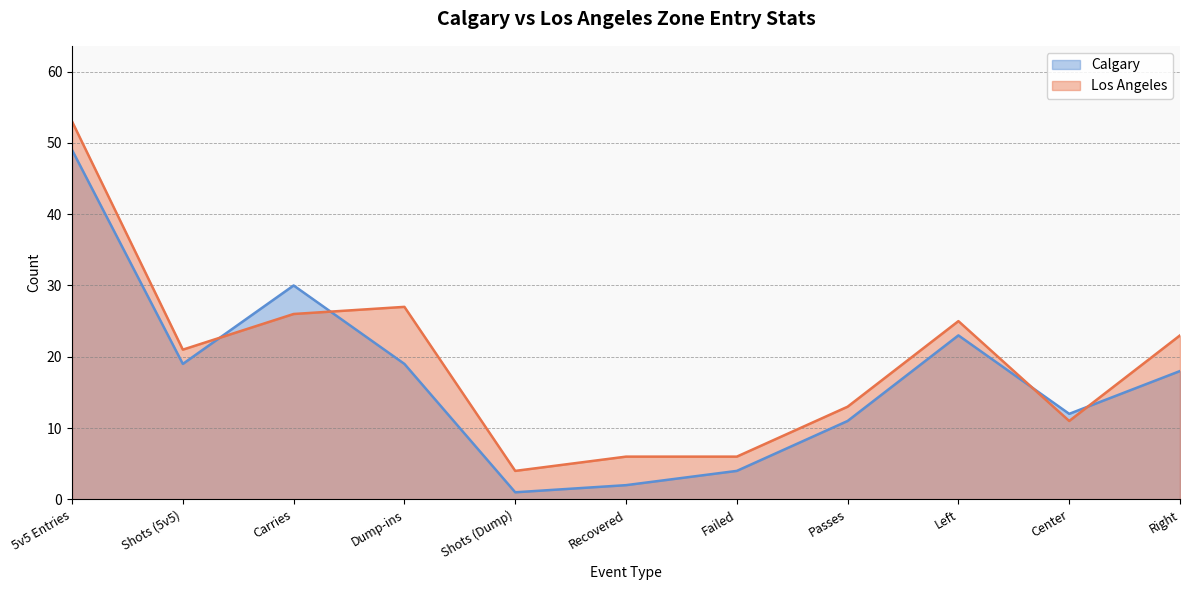

Reading left to right, what are all the values shown in this chart?

Calgary: 5v5 Entries=49	Shots (5v5)=19	Carries=30	Dump-ins=19	Shots (Dump)=1	Recovered=2	Failed=4	Passes=11	Left=23	Center=12	Right=18
Los Angeles: 5v5 Entries=53	Shots (5v5)=21	Carries=26	Dump-ins=27	Shots (Dump)=4	Recovered=6	Failed=6	Passes=13	Left=25	Center=11	Right=23